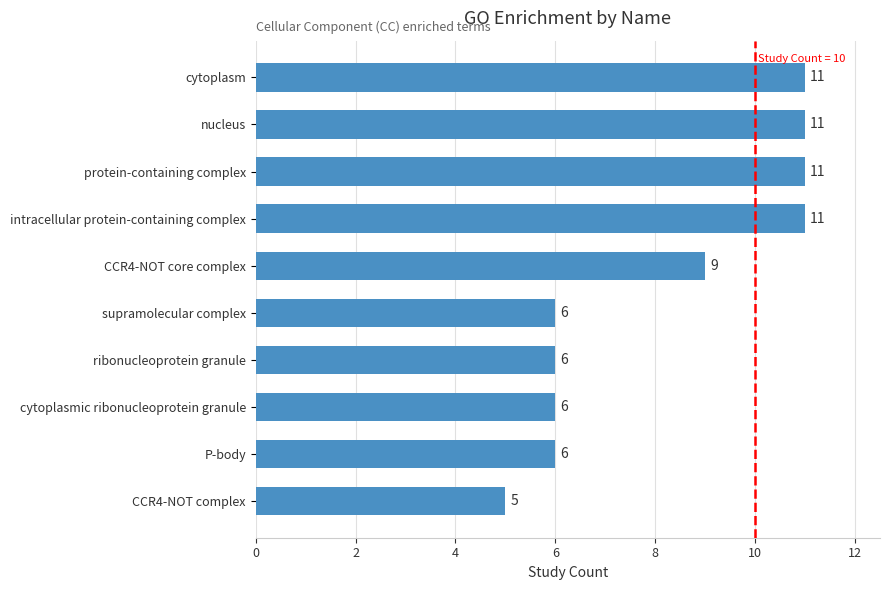

What is the smallest value displayed?

5